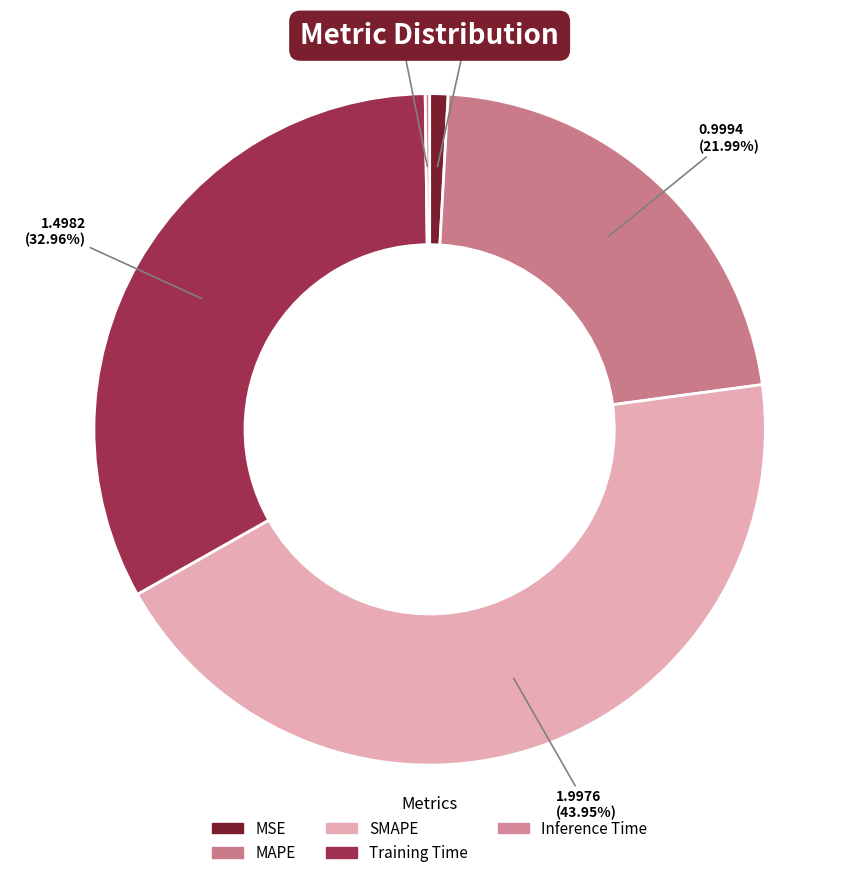

What percentage do MSE and MAPE together represent?

22.9%